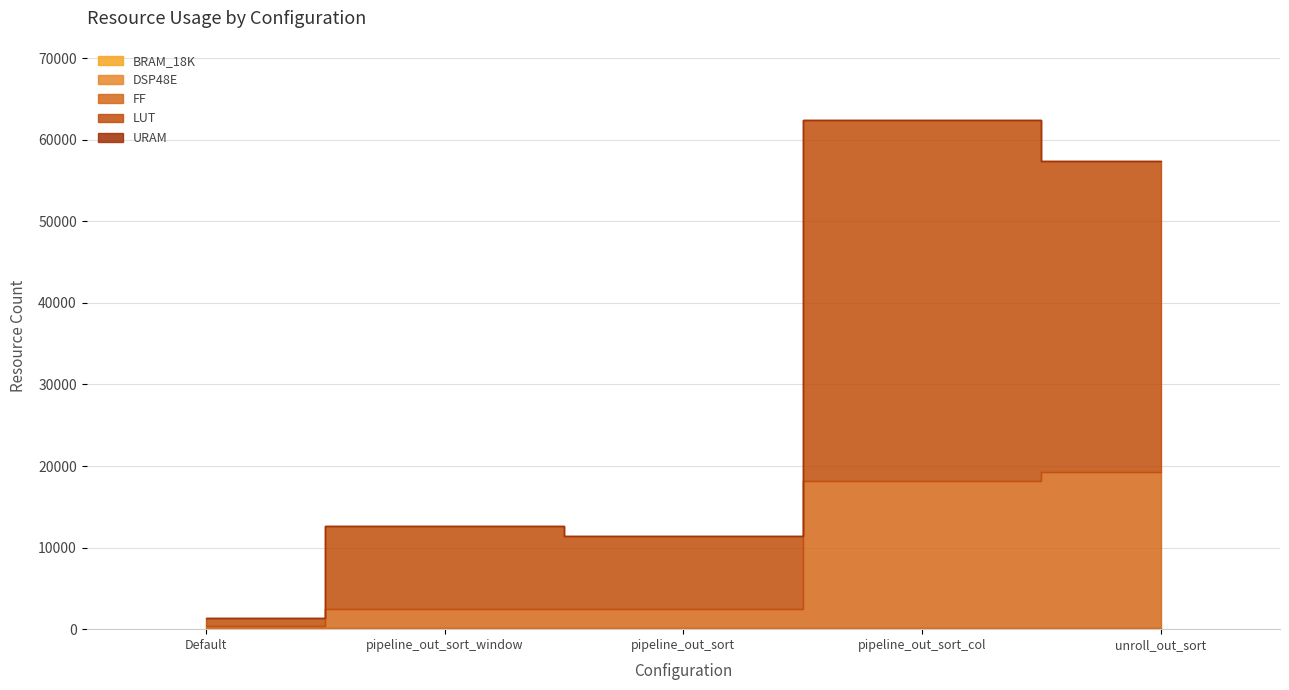

True or false: LUT and DSP48E cross at least once.

False